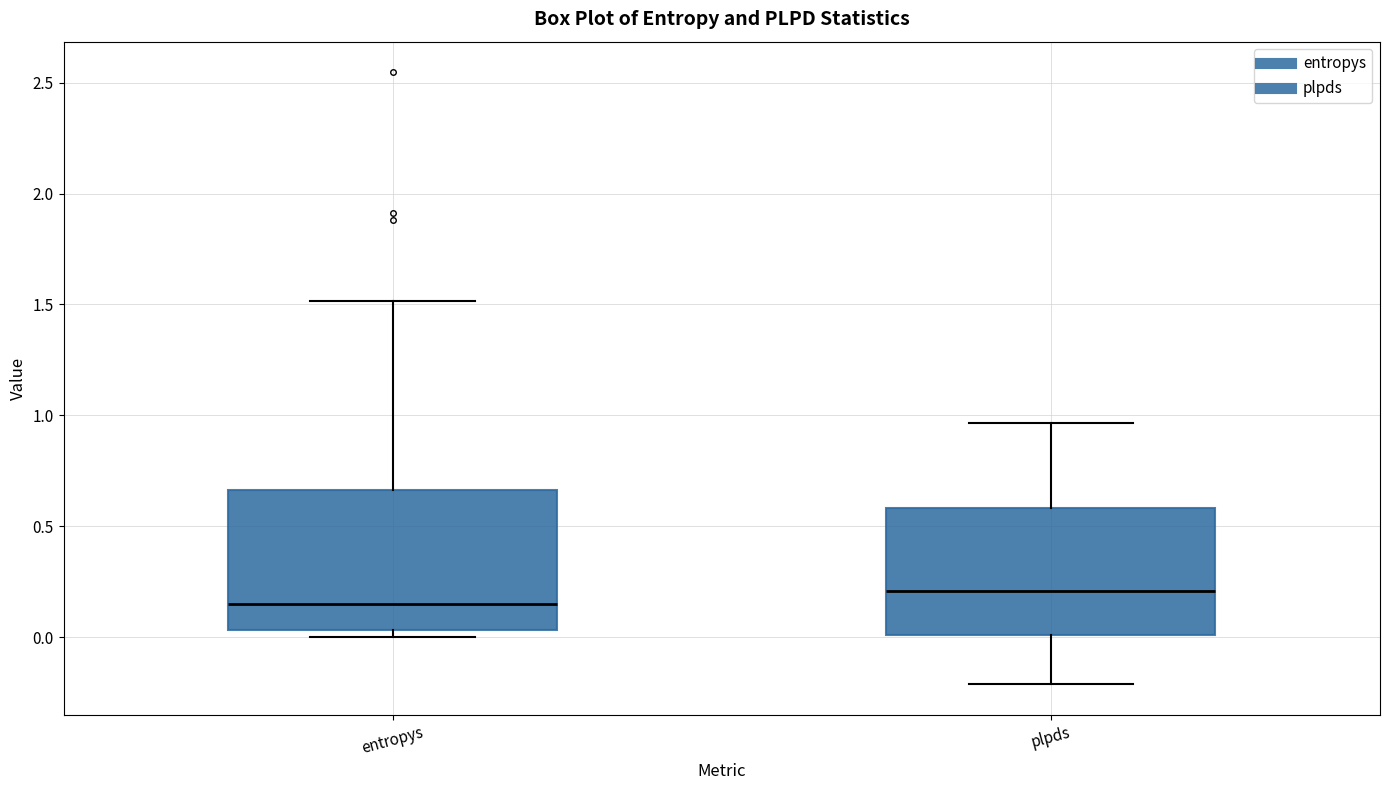

Reading left to right, read every box against the y-axis: the position of its median line, the range the box covers, and the ends of its whiskers. The values are not printed on the chart, so give them approximately, as read against the axis.

entropys: median 0.15, box 0.05 to 0.65, whiskers 0.00 to 1.50
plpds: median 0.20, box 0.00 to 0.60, whiskers -0.20 to 0.95